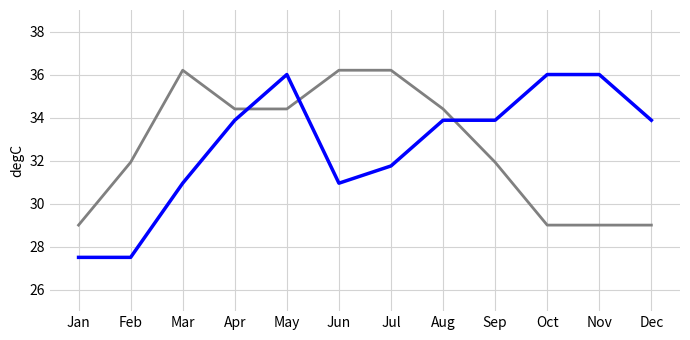

At which category is the sum across all series the highest?

May